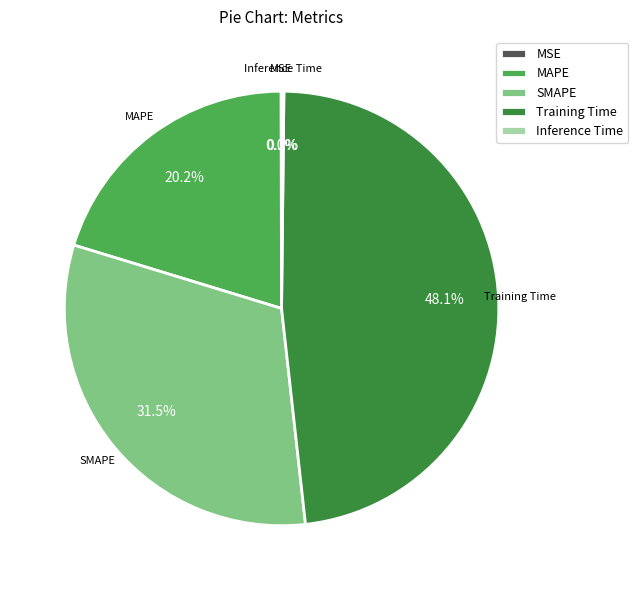

What percentage is NOT represented by MAPE?

79.8%